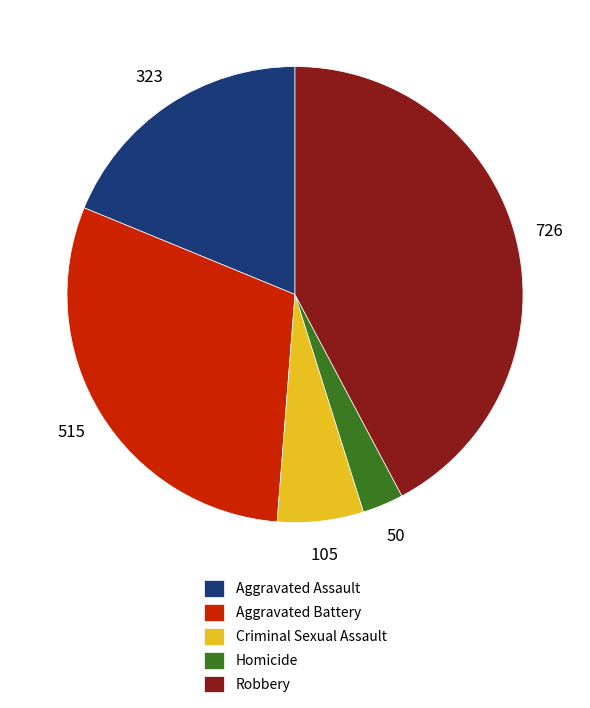

Is the sum of Robbery and Aggravated Assault greater than half?

Yes